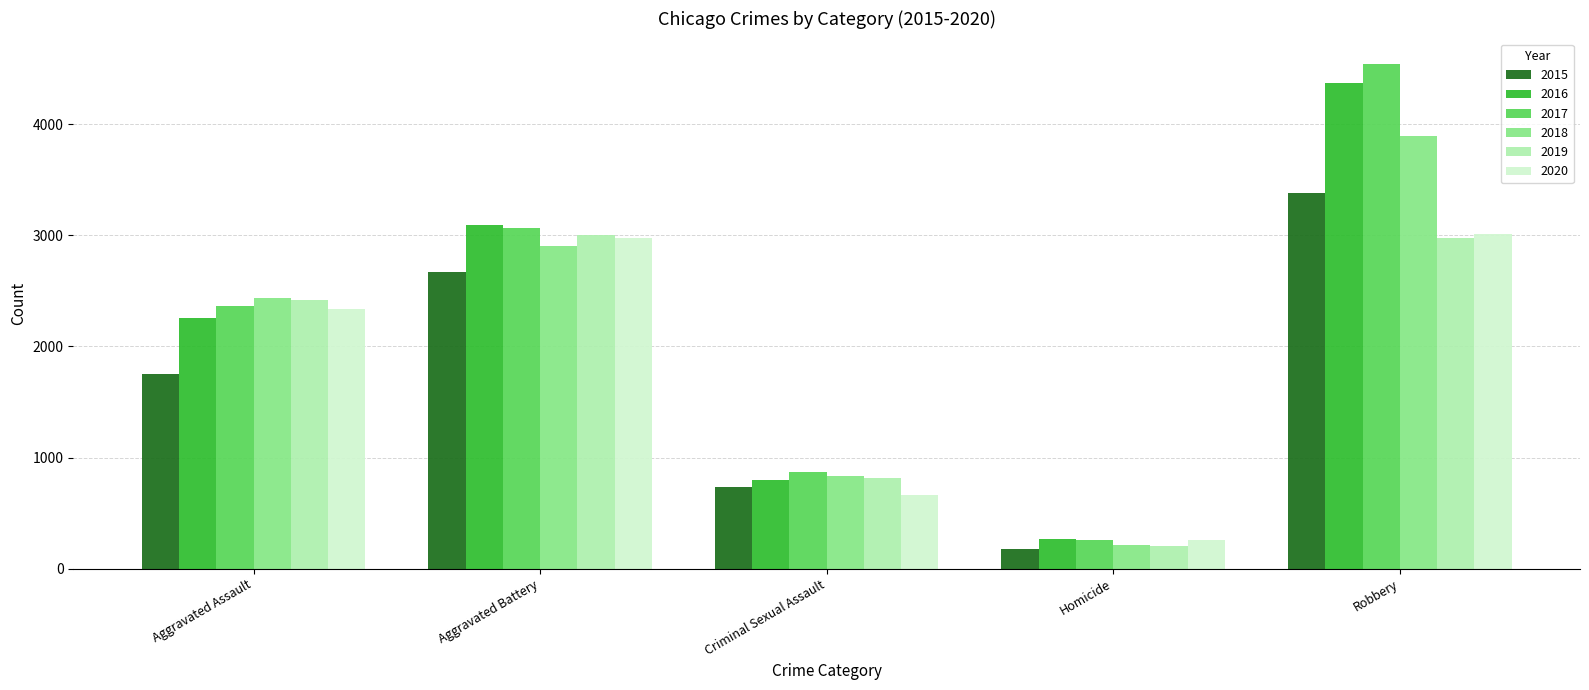

Does the chart contain any negative values?

No